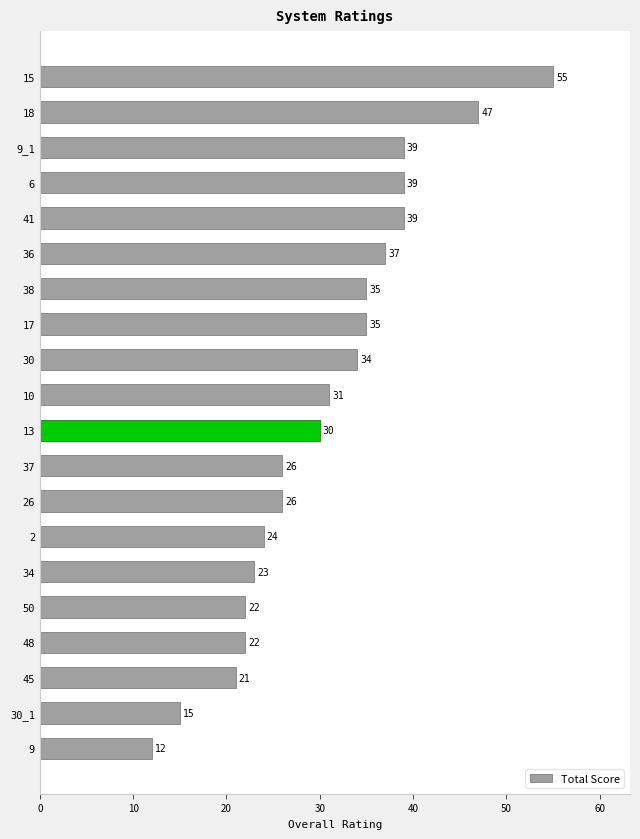

What is the change in value from 15 to 41?

-16